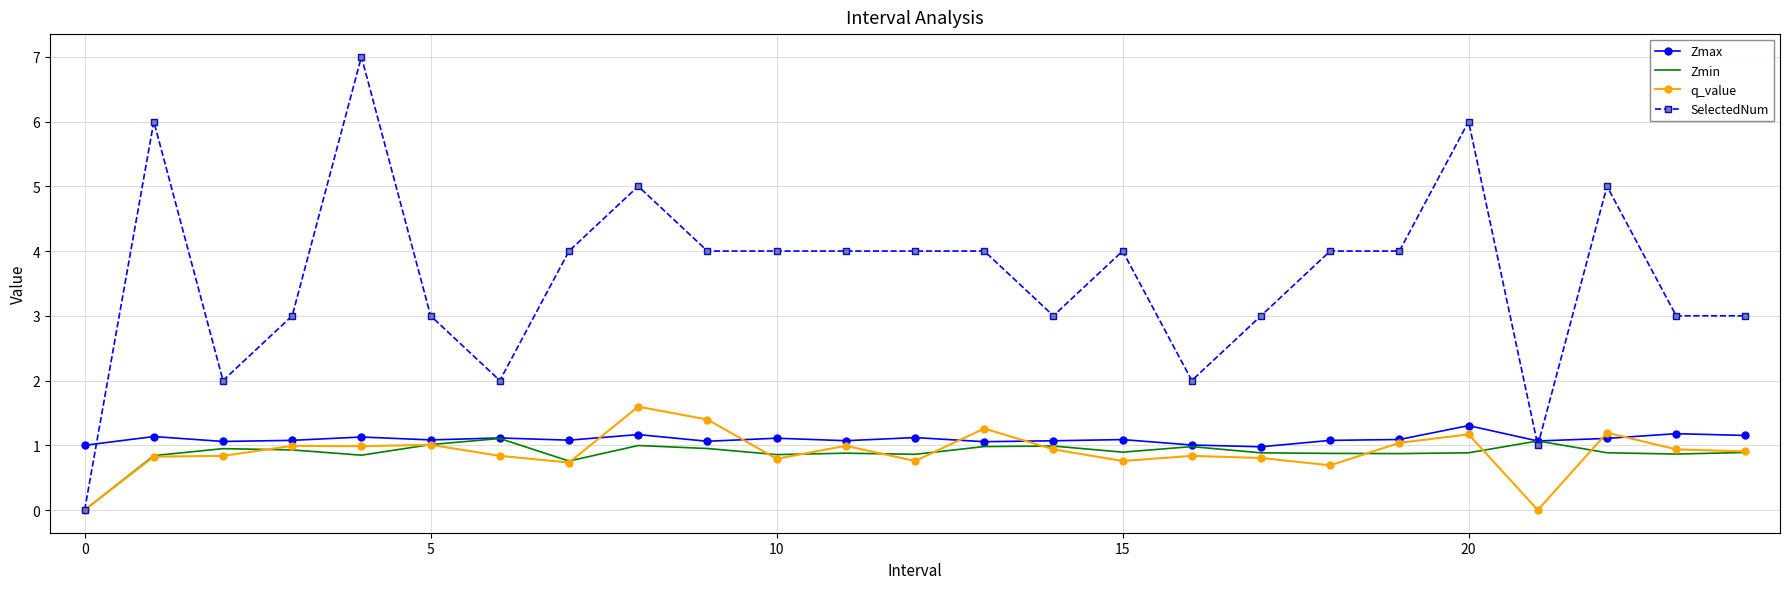

Which series has the largest range (max minus min)?

SelectedNum